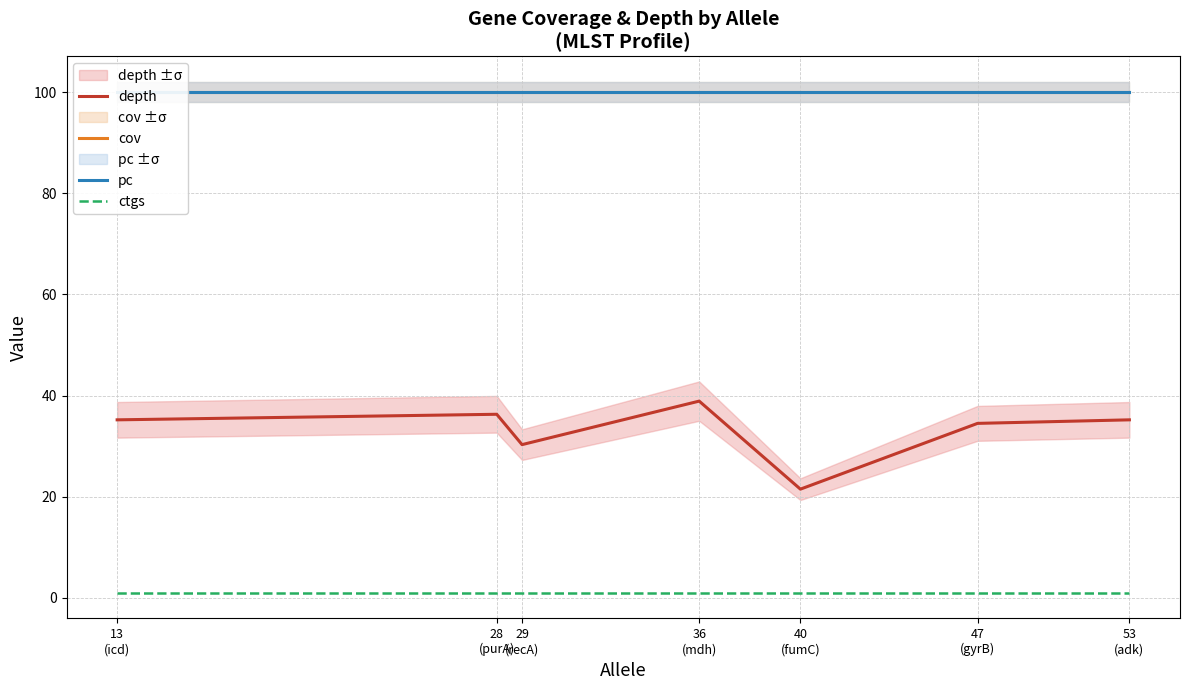

True or false: ctgs and depth intersect in this chart.

False